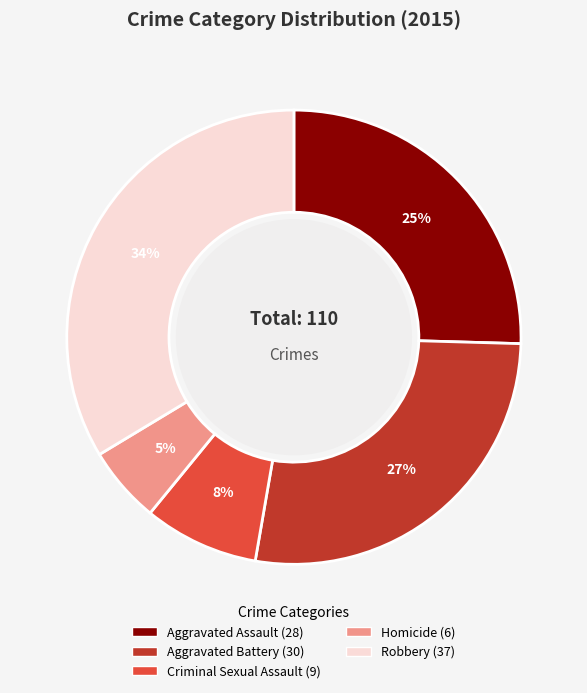

Count the number of slices in the pie.

5